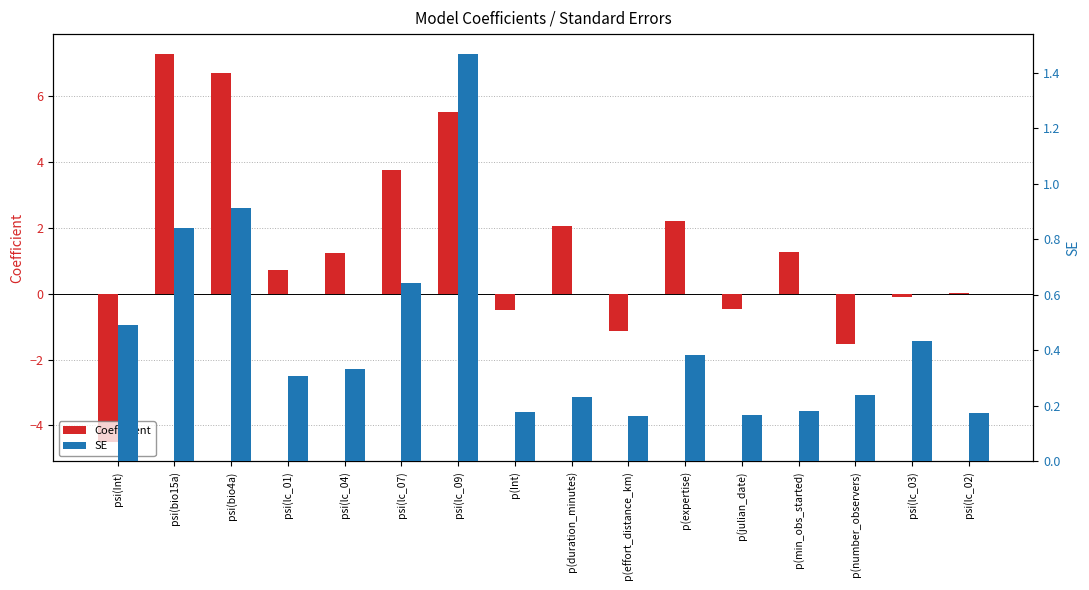

What position from the right is psi(lc_04)?

12